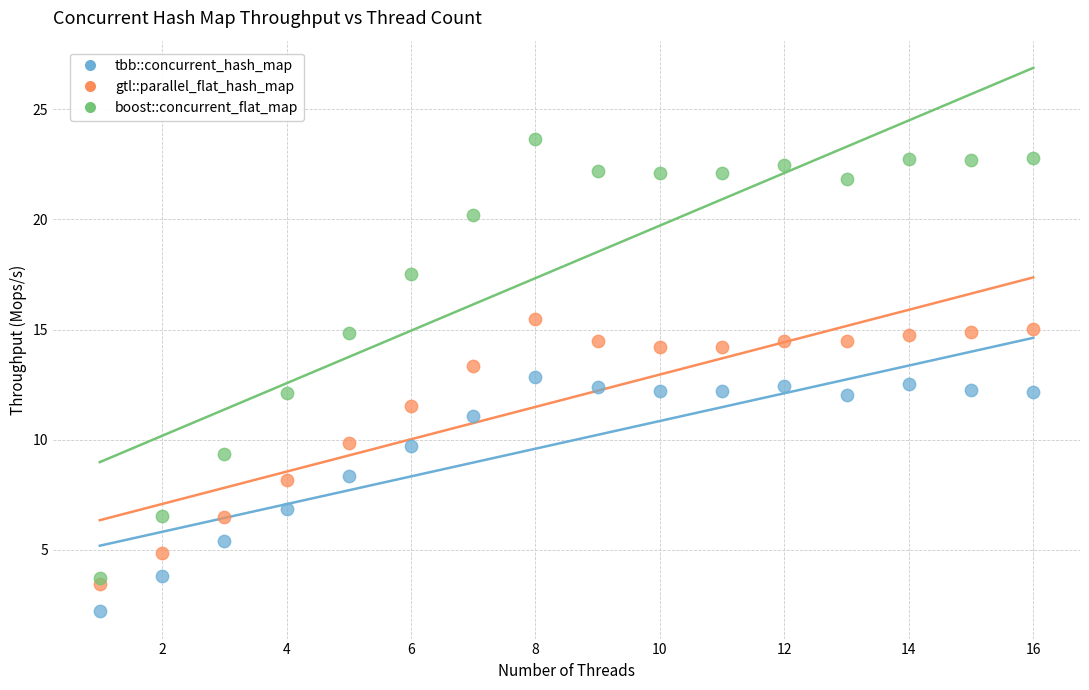

In the gtl::parallel_flat_hash_map series, what Y value is closest to 9?

8.1